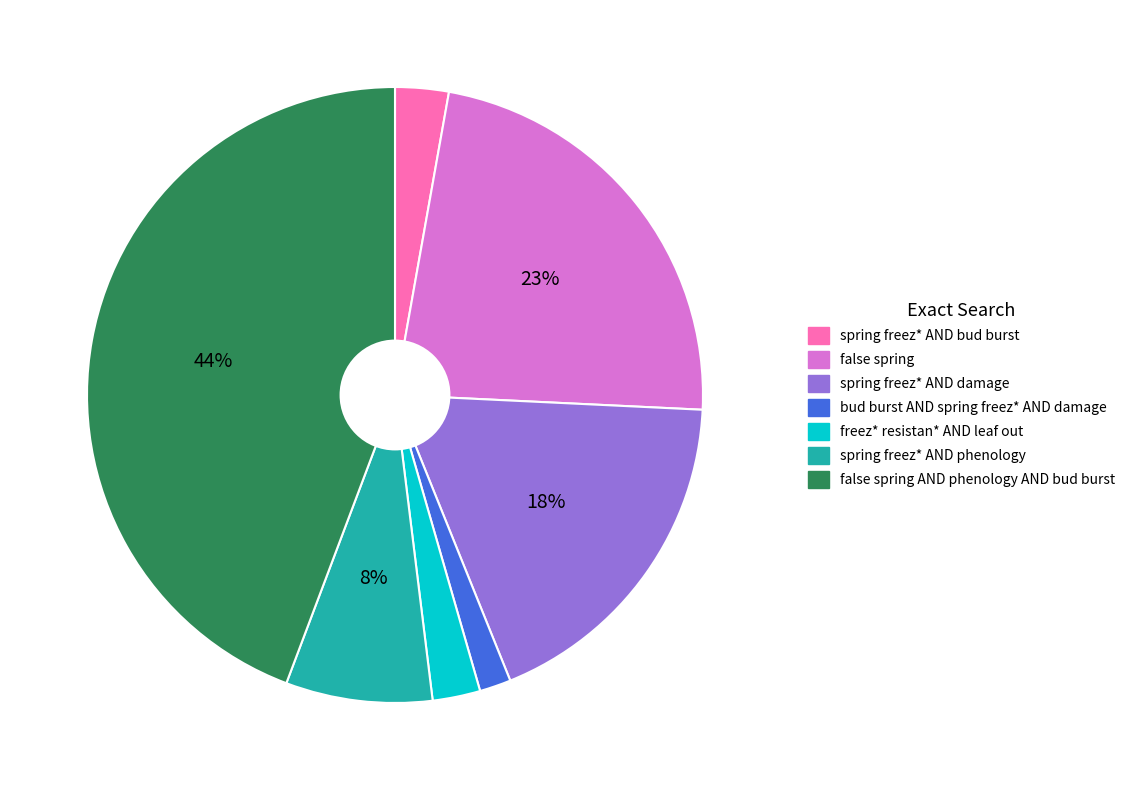

Does any single category account for the majority?

No